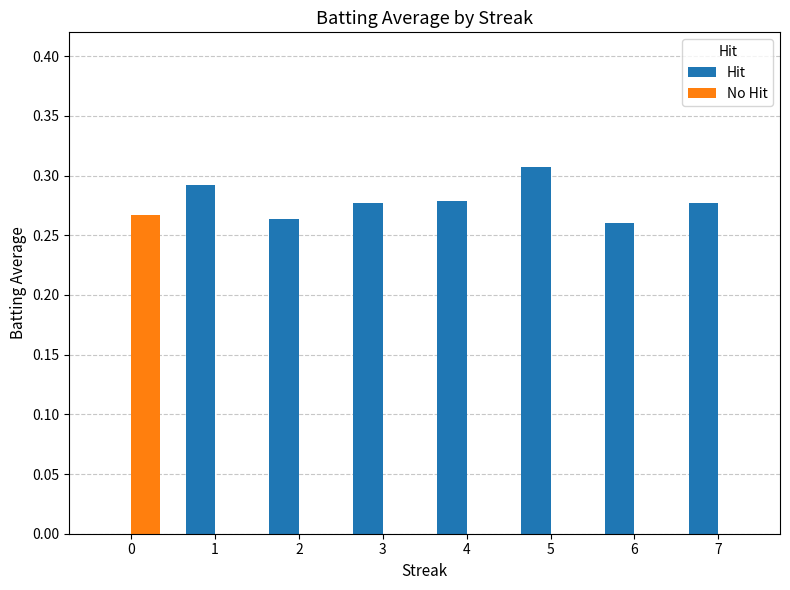

Between 5 and 6, which series saw the biggest shift?

Hit